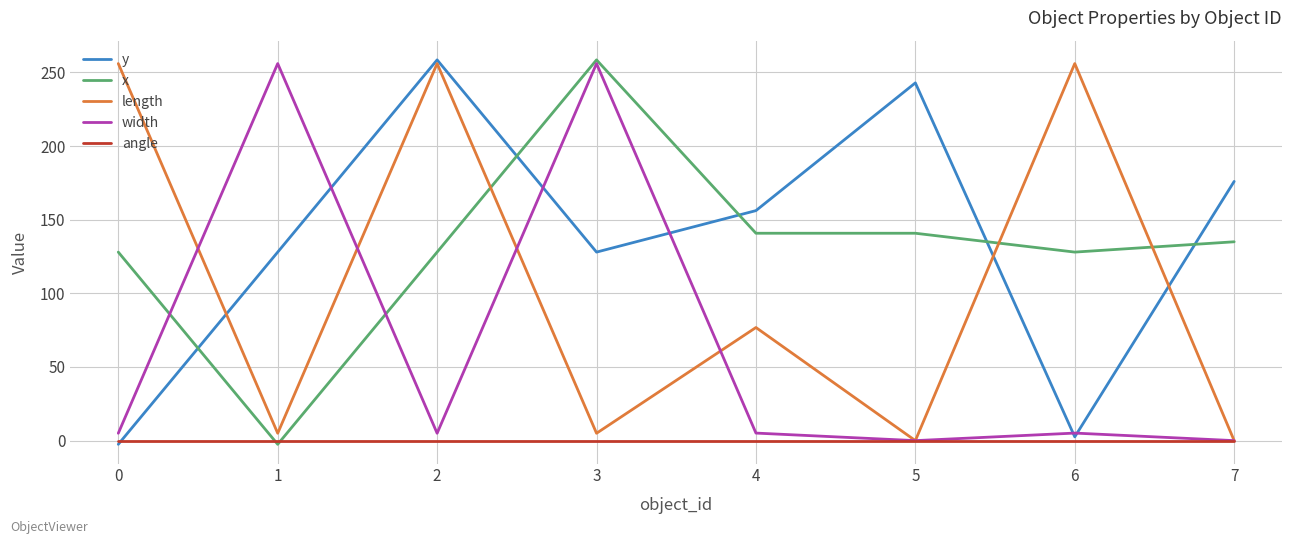

What is the difference between the highest and lowest values at 5?

242.9